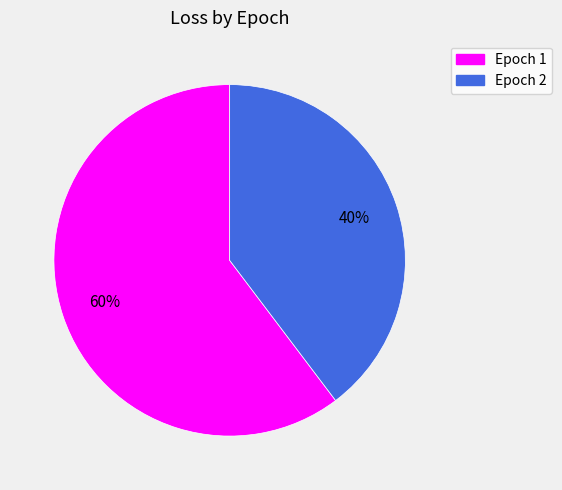

To the nearest percent, what is the average slice percentage?

50%